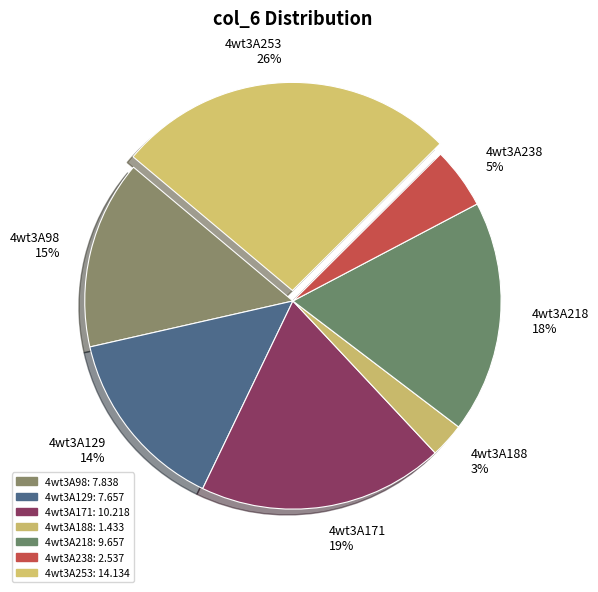

The 4wt3A171 slice represents 27% of the pie. True or false?

False